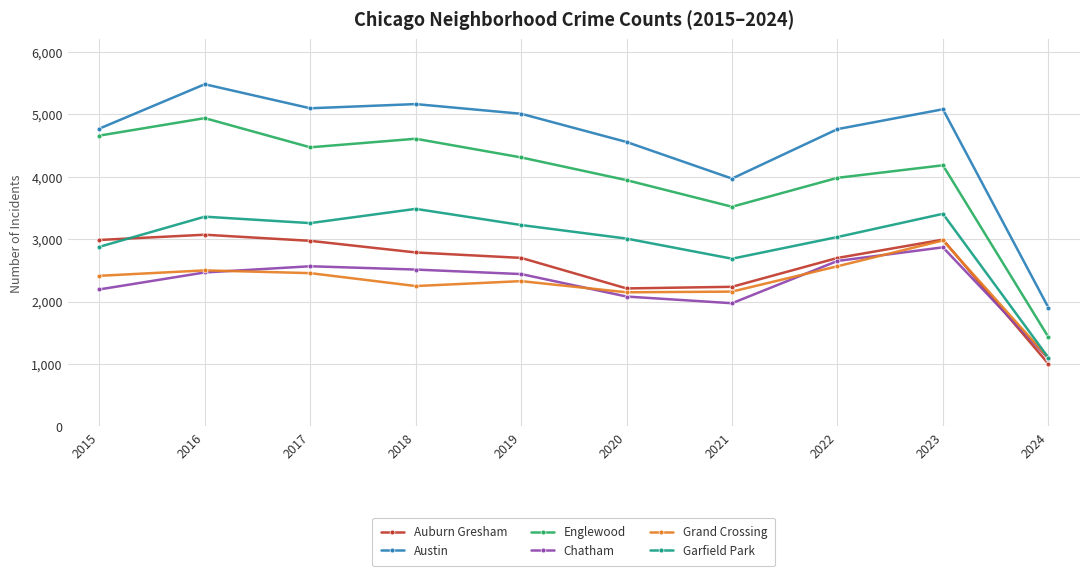

What is the value of the Chatham point at the 6th from the left?

2081